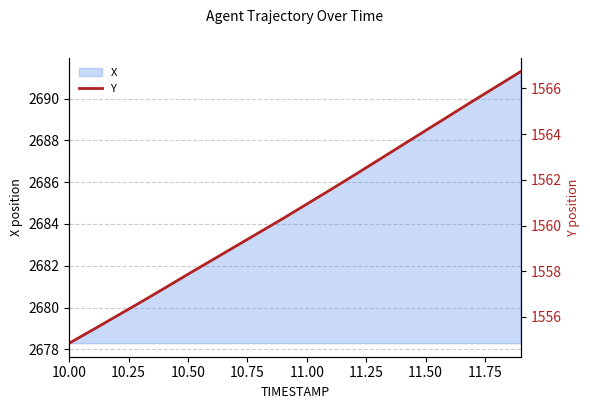

The X series shows 3613.8 at 10.00. True or false?

False